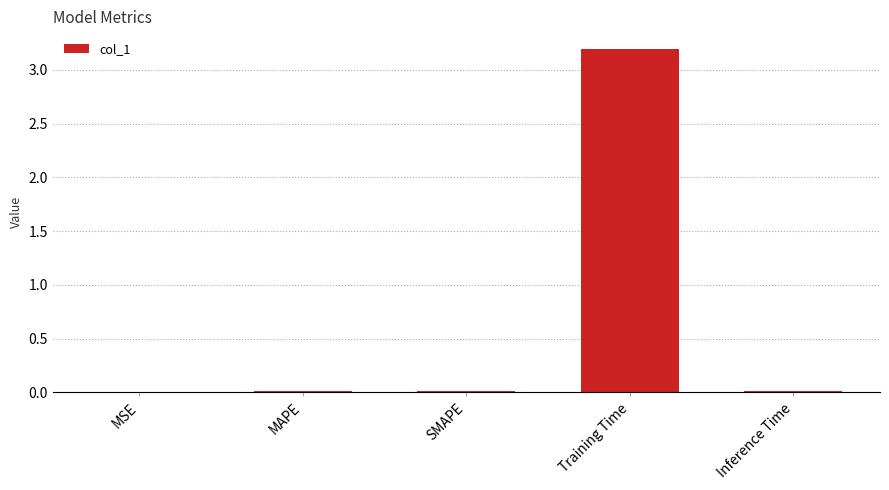

What is the sum of all values?

3.2